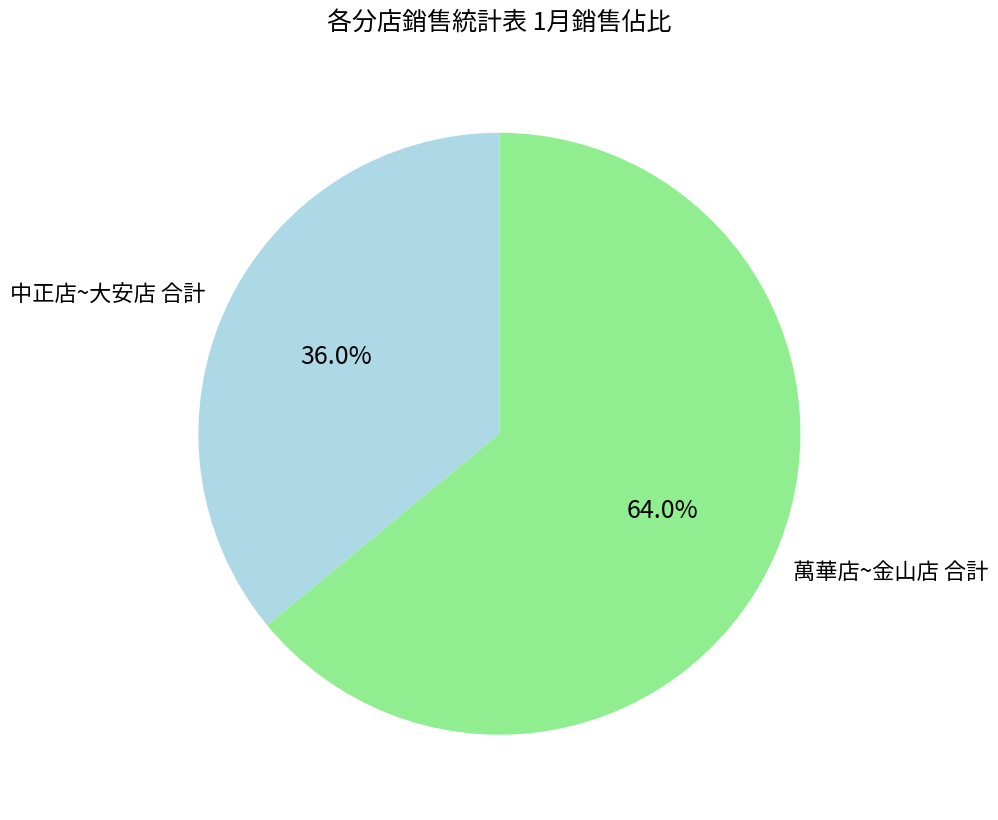

How many slices are in this pie chart?

2